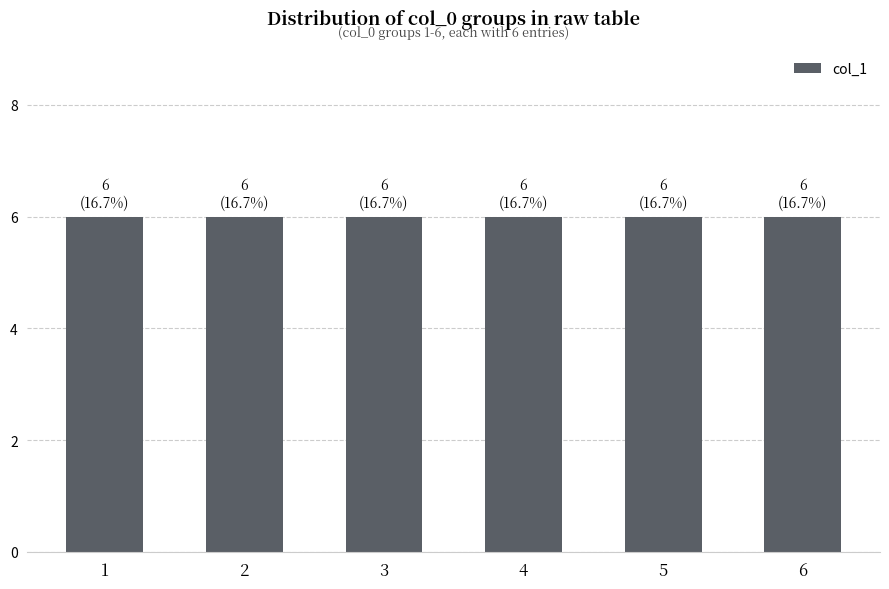

Count the number of categories in the chart.

6